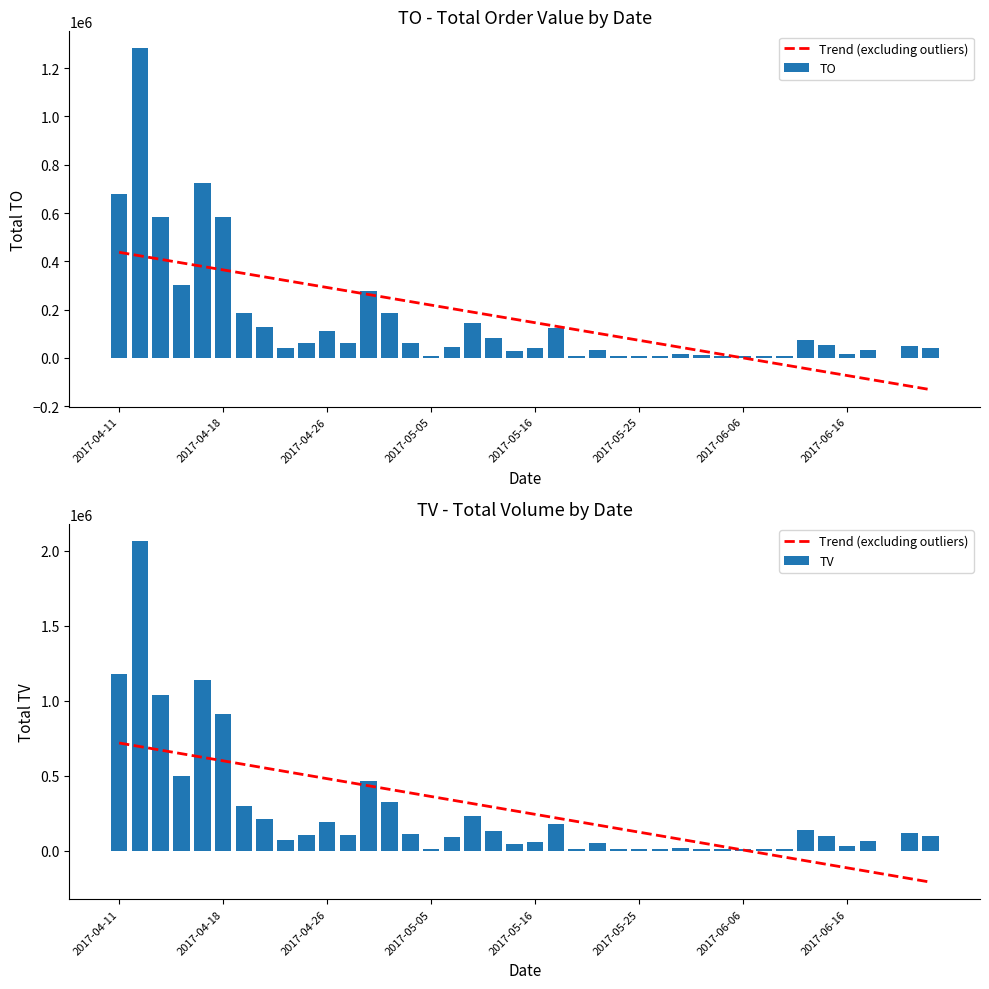

Is it true that TO equals 800893.0 at 2017-04-26?

False